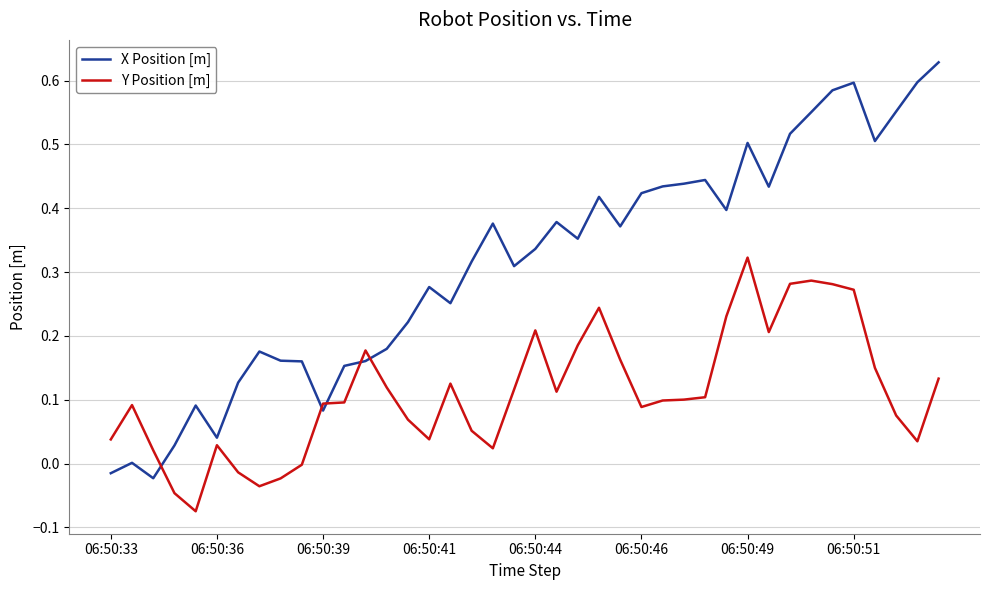

Which series has the largest total across all categories?

X Position [m]